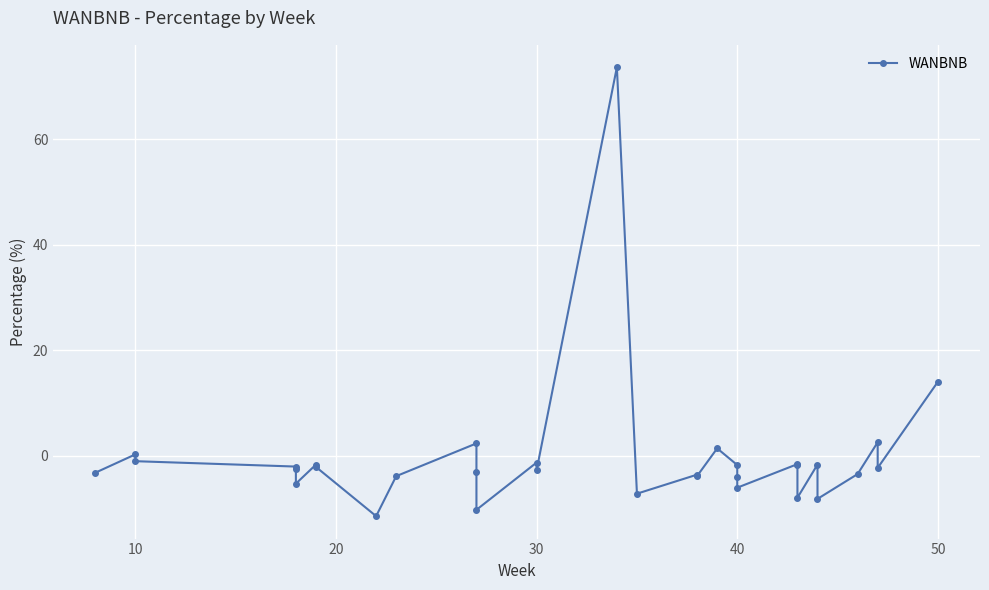

True or false: the data shows 38.5 at 15.

False